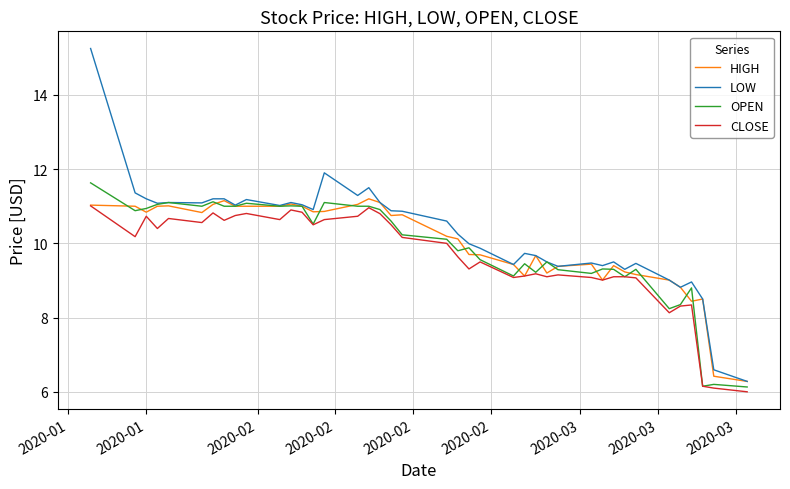

What is the smallest value displayed?

6.0